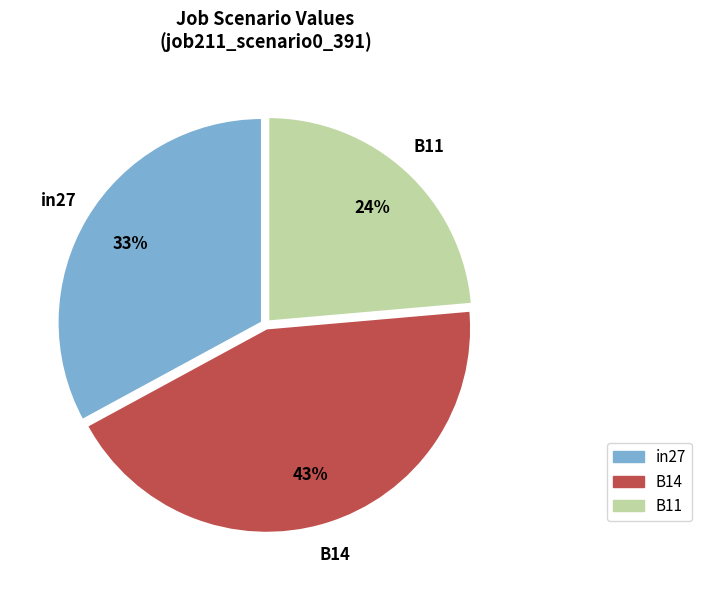

To the nearest percent, what is the average slice percentage?

33%